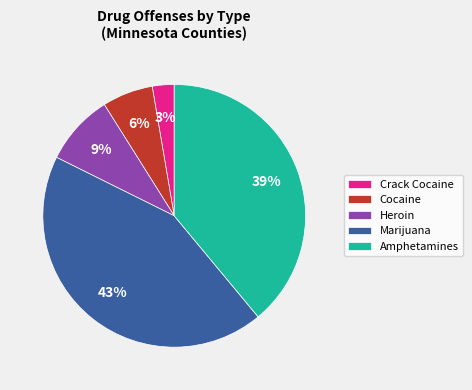

How many segments does this pie chart have?

5